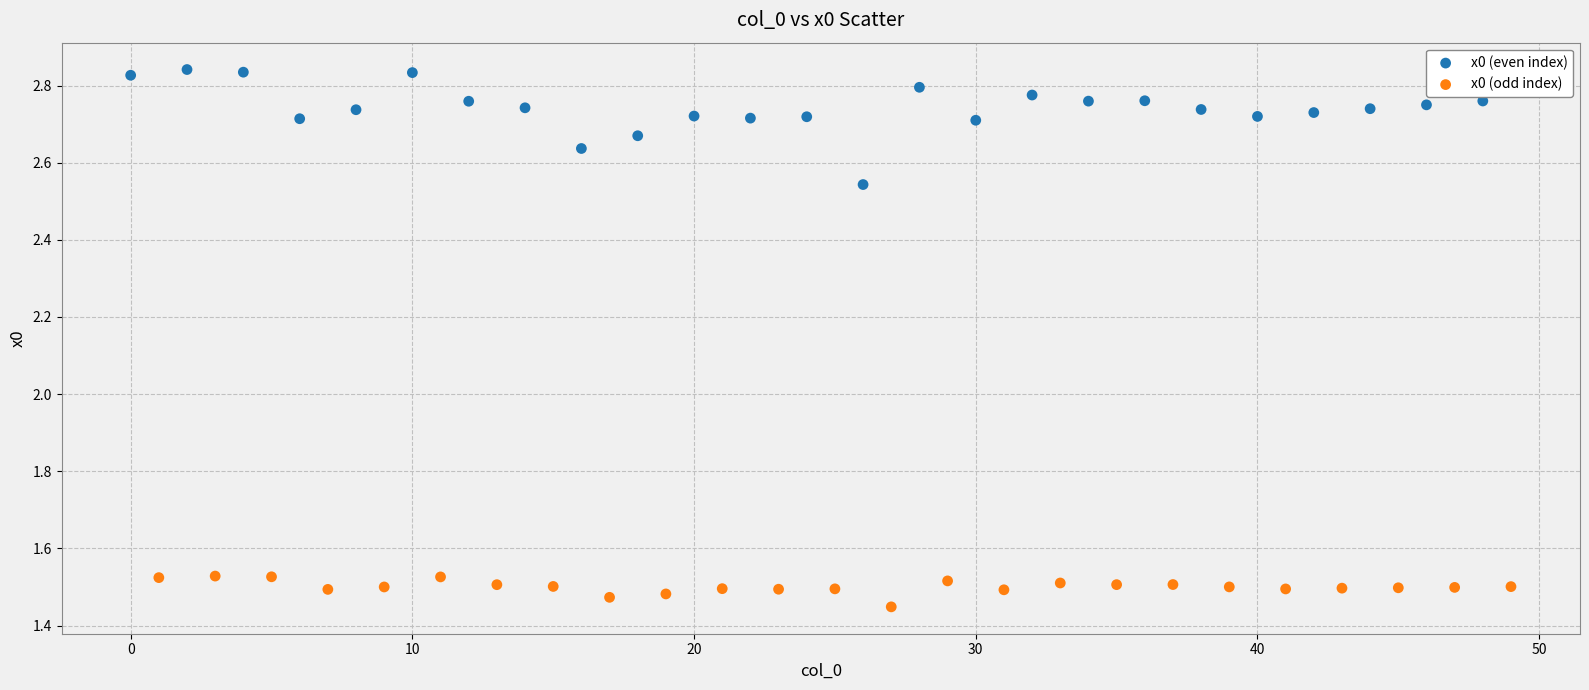

Which series reaches the maximum Y coordinate?

x0 (even index)